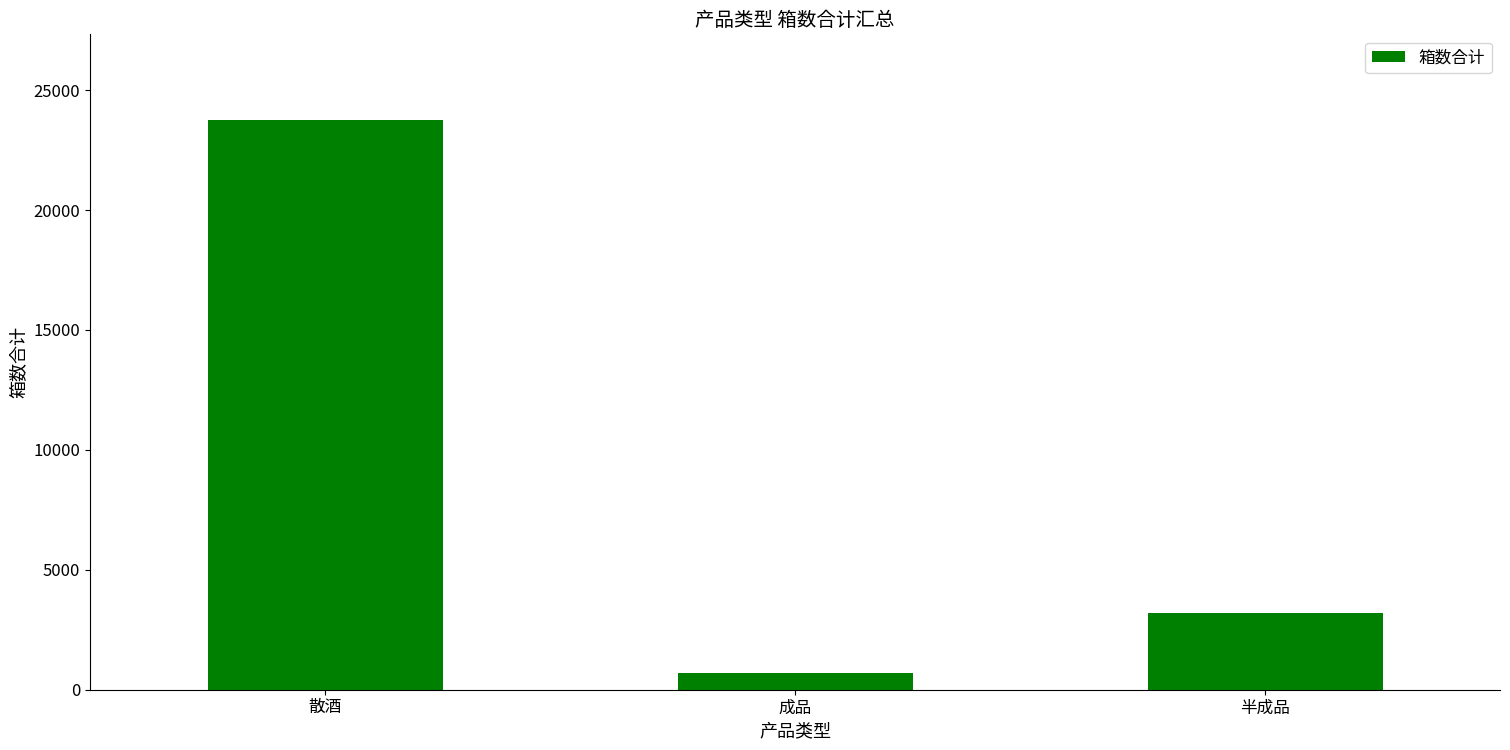

What is the average value?

9223